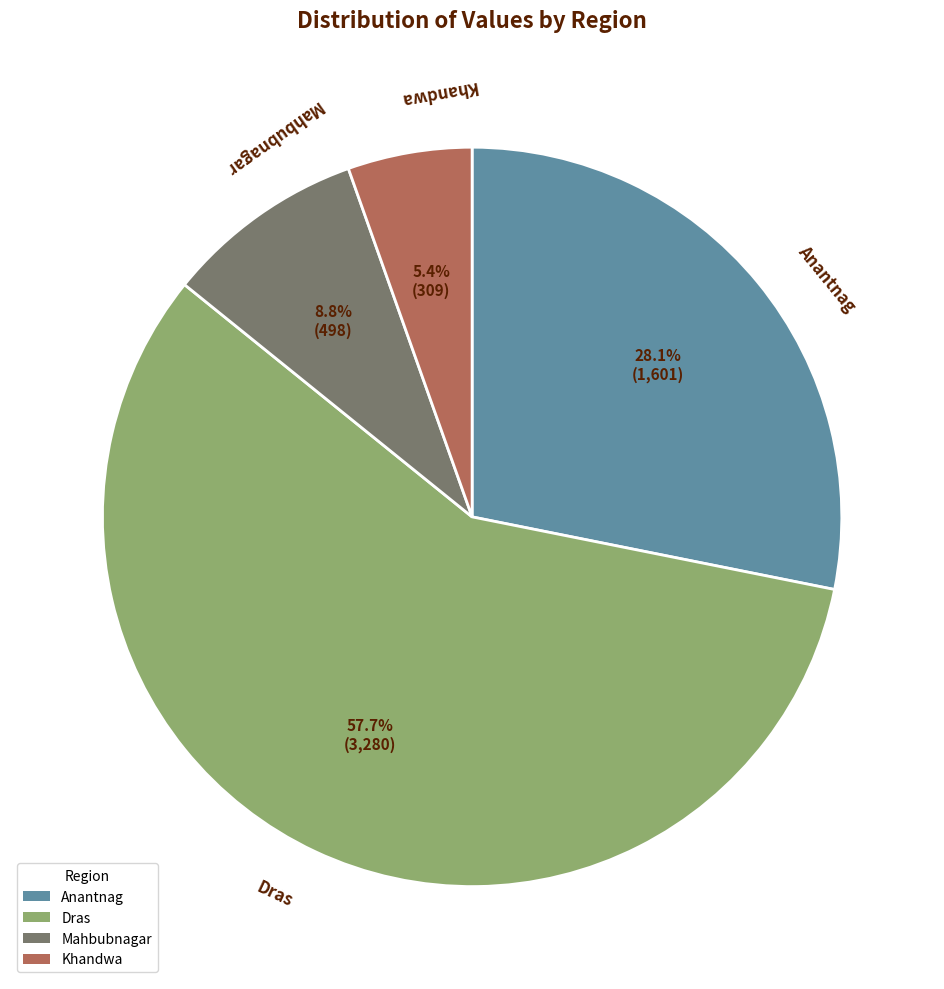

To the nearest percent, what portion does Khandwa represent?

5%